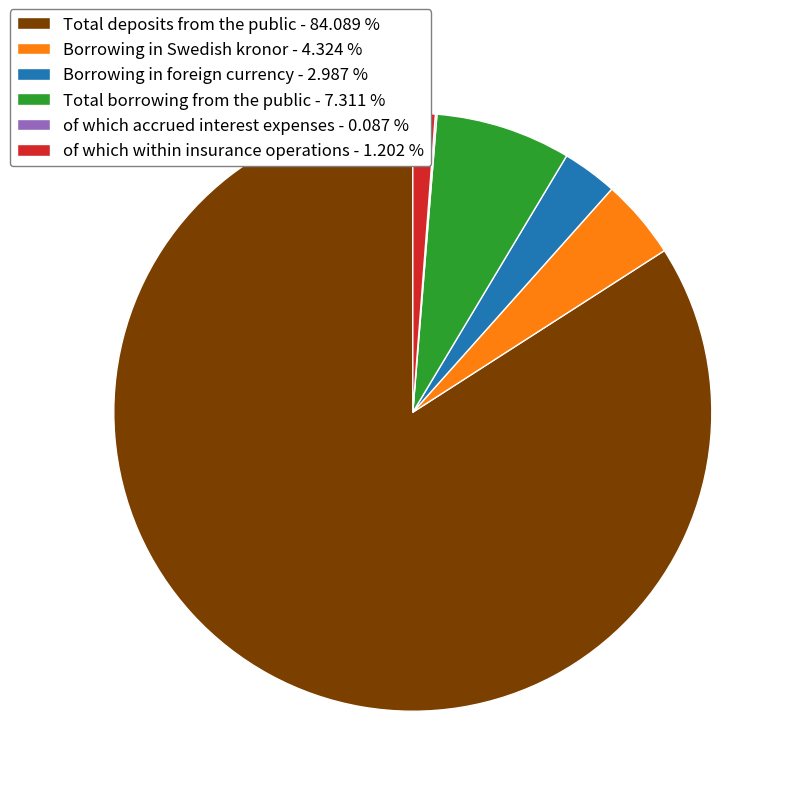

Between of which within insurance operations - 1.202 % and Borrowing in Swedish kronor - 4.324 %, which is larger?

Borrowing in Swedish kronor - 4.324 %